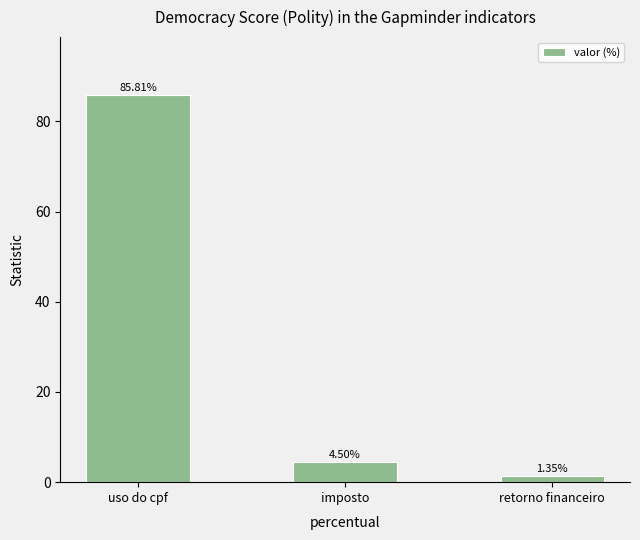

At which category does the chart reach its minimum across all series?

retorno financeiro